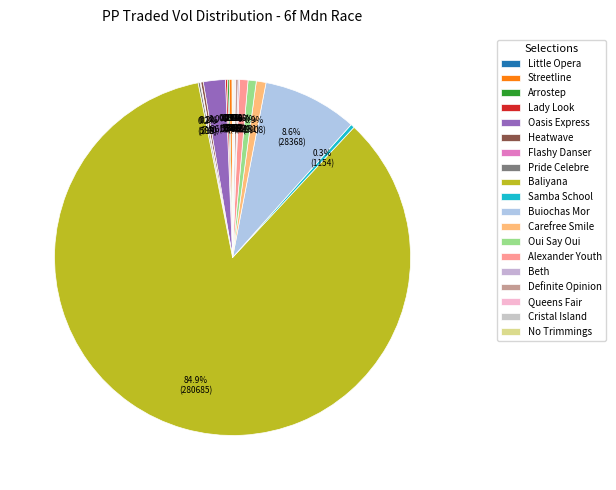

What is the change in value from Flashy Danser to Cristal Island?

+142.4